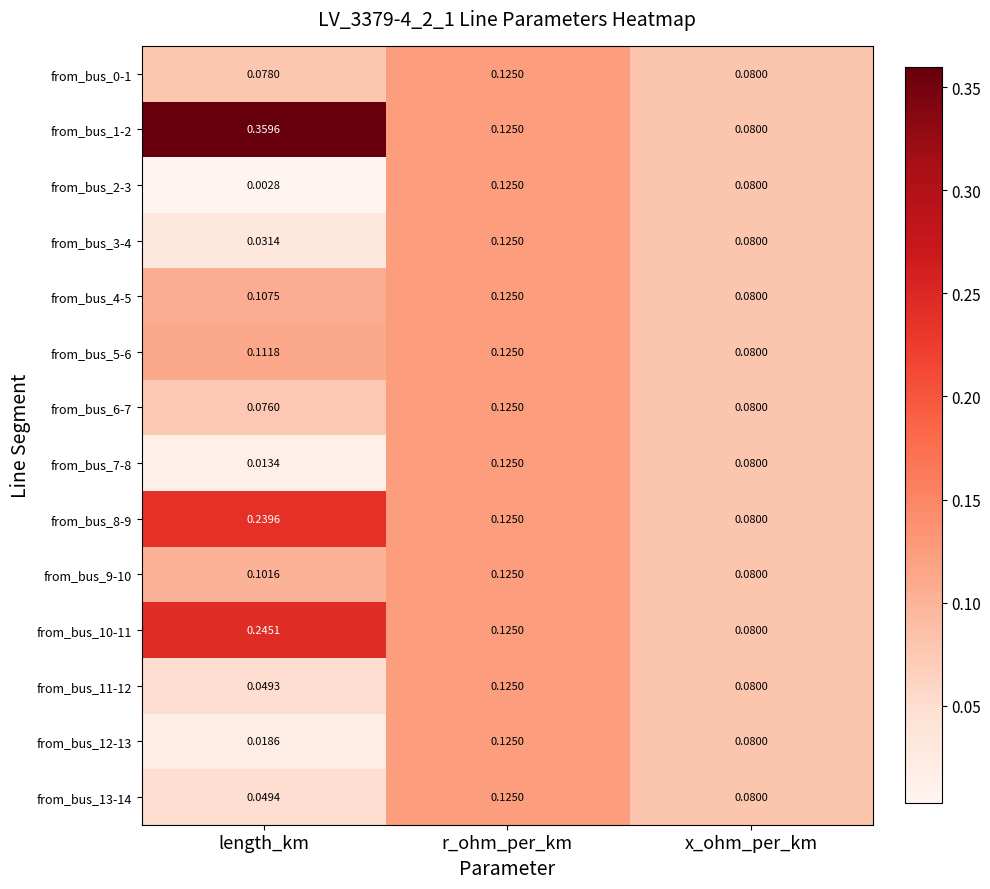

Count the number of categories in the chart.

3